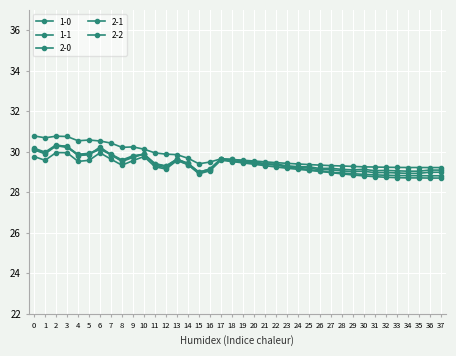

At which category is the sum across all series the highest?

2